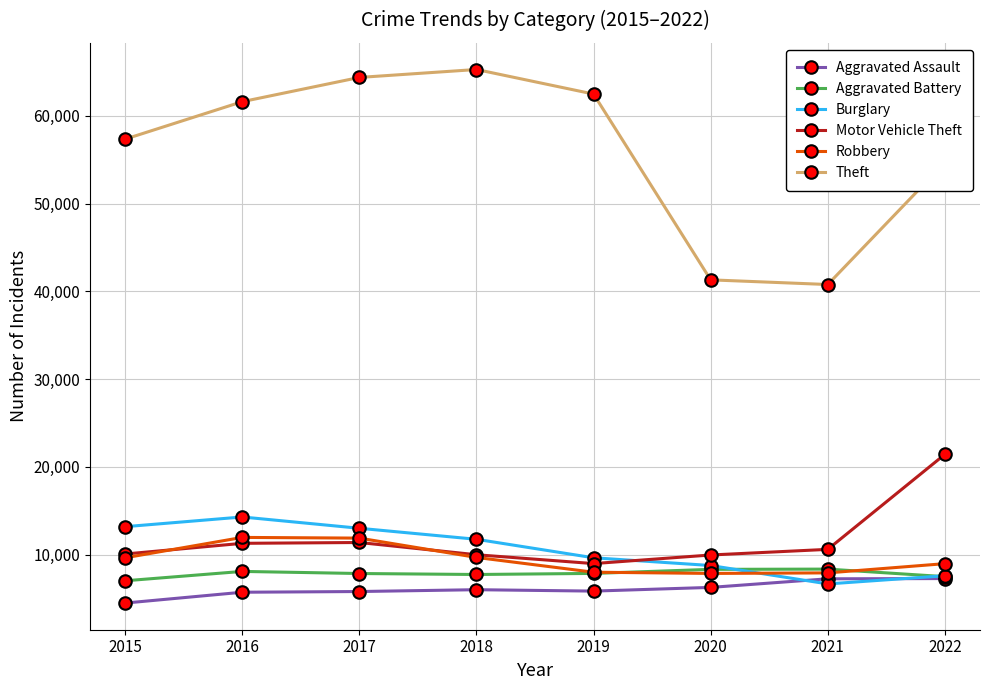

True or false: Aggravated Battery has more than 0 points higher than both neighbors.

True